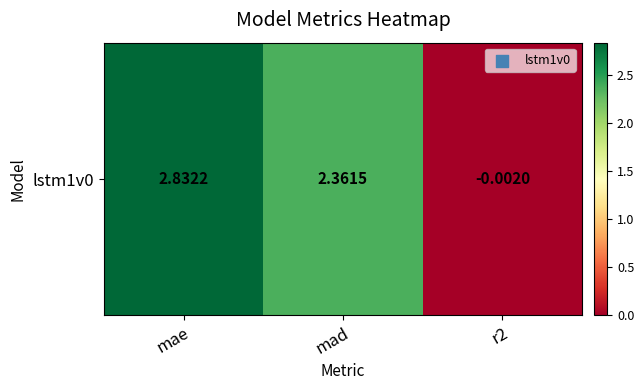

Count the number of data series in this chart.

1